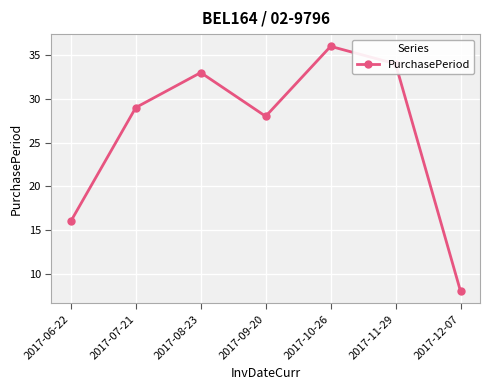

Read the value at 2017-11-29, to the nearest 10.

30